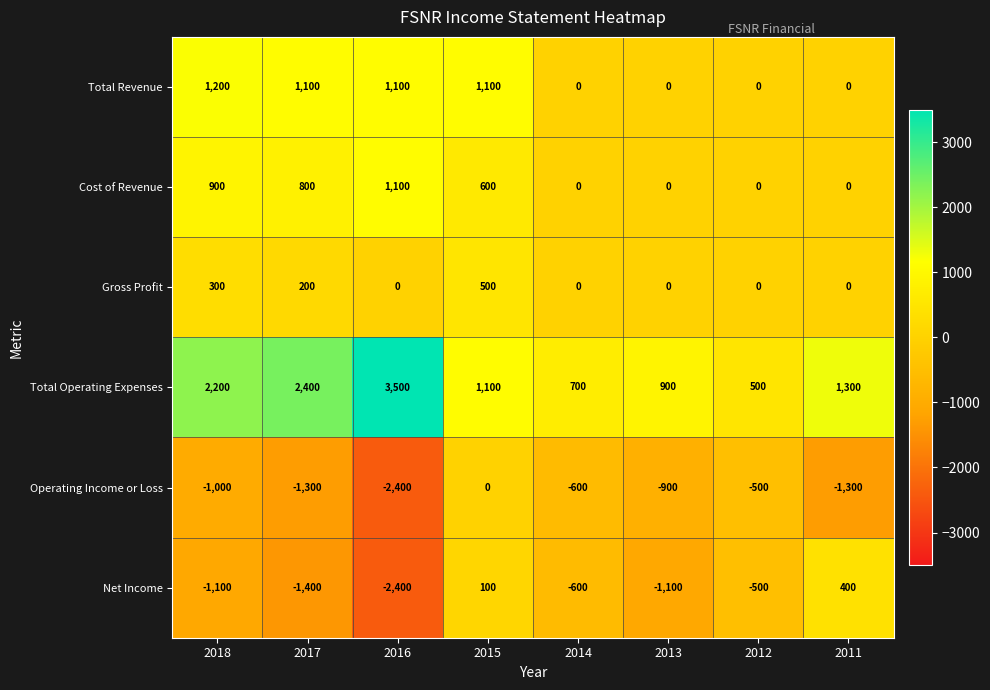

Where is Total Operating Expenses nearest to the value 2000?

2018